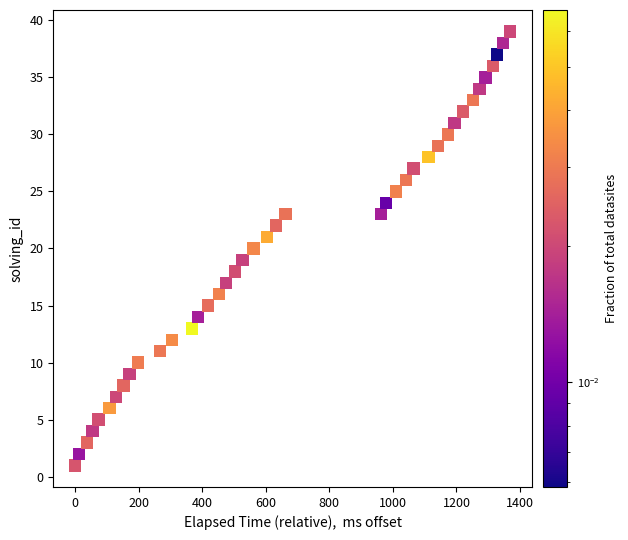

What is the range of Y values (max minus min)?

38